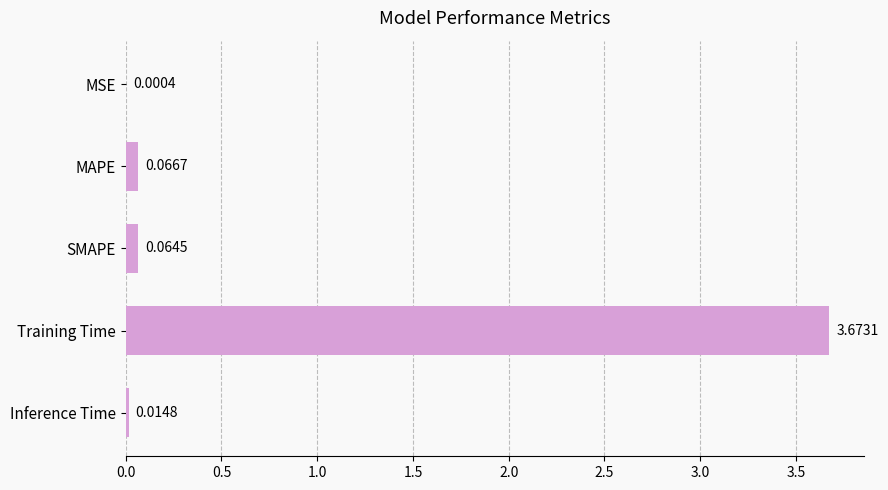

Where is the data nearest to the value 1?

MAPE